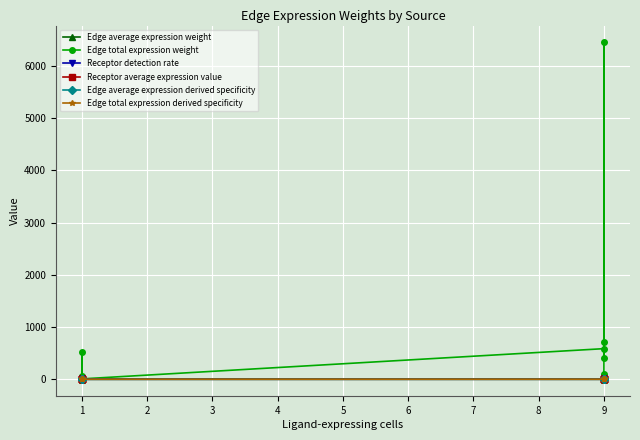

Which series changed the most between 1 and 9?

Edge total expression weight